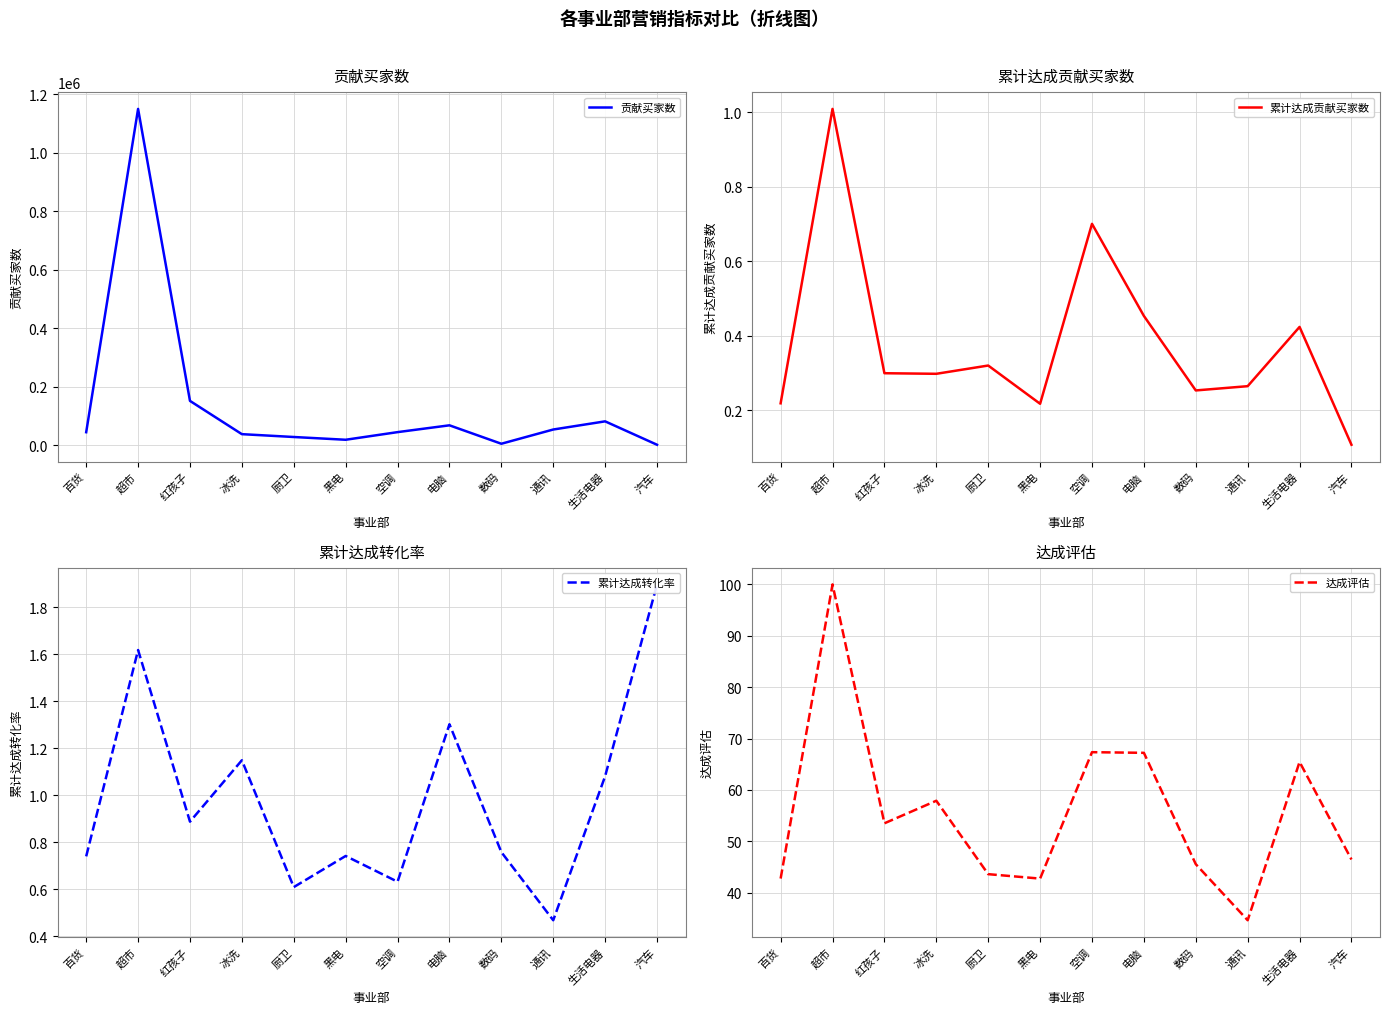

Count the number of data series in this chart.

4